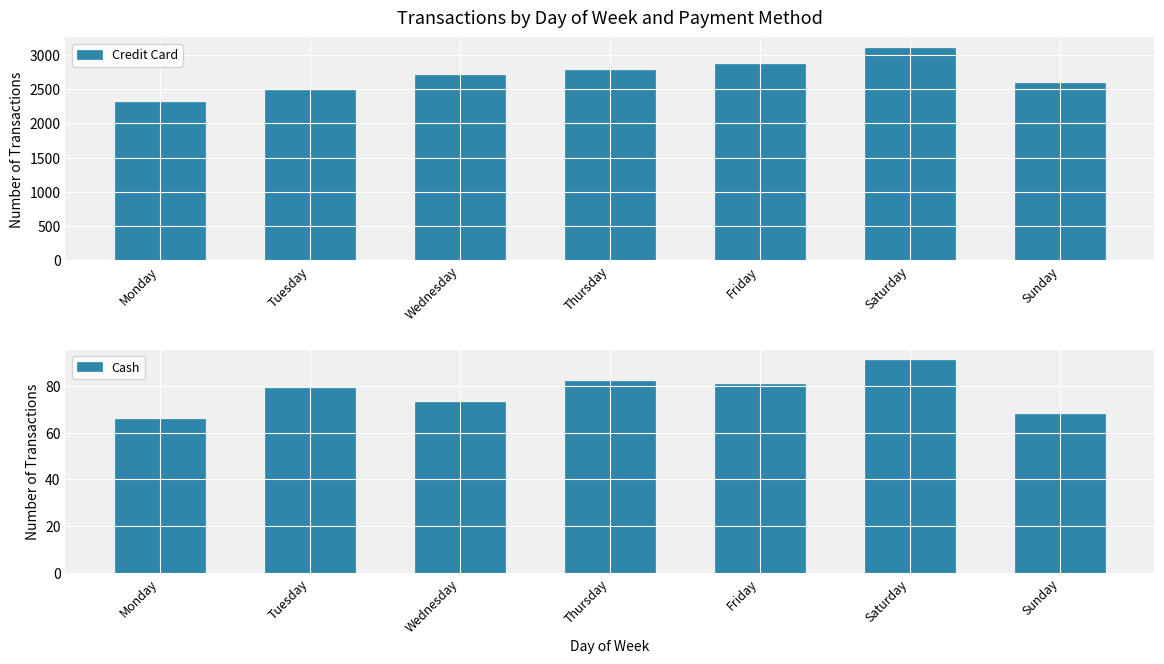

What is the value of the Credit Card bar at the 6th from the left?

3100